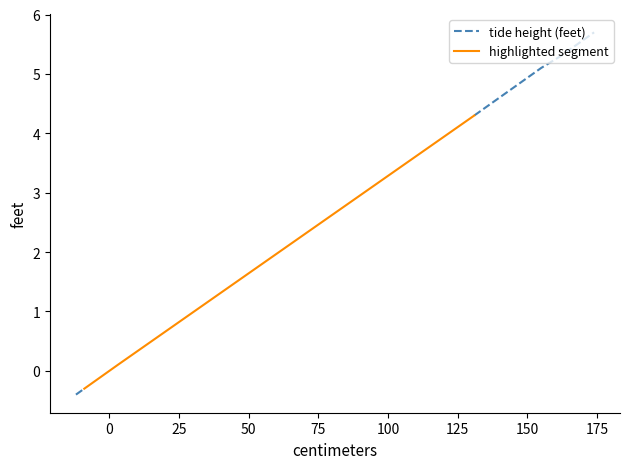

What is the spread (max minus min) of values at 0?

0.2